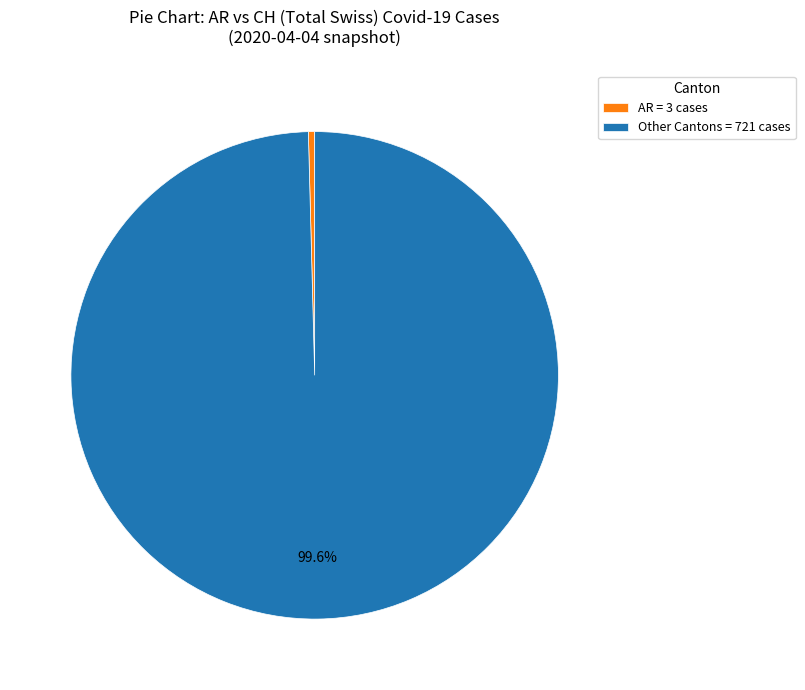

Which category has the smallest portion of the pie?

AR = 3 cases